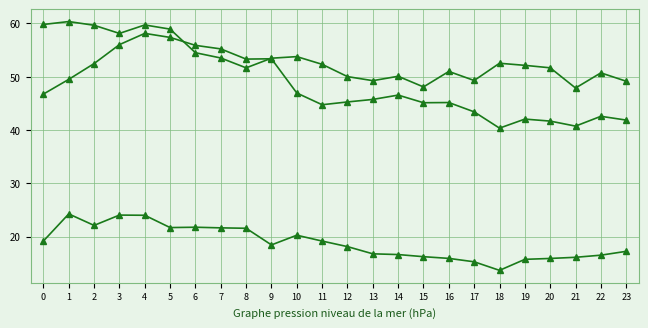

What is the total value across all series at 12?

113.4